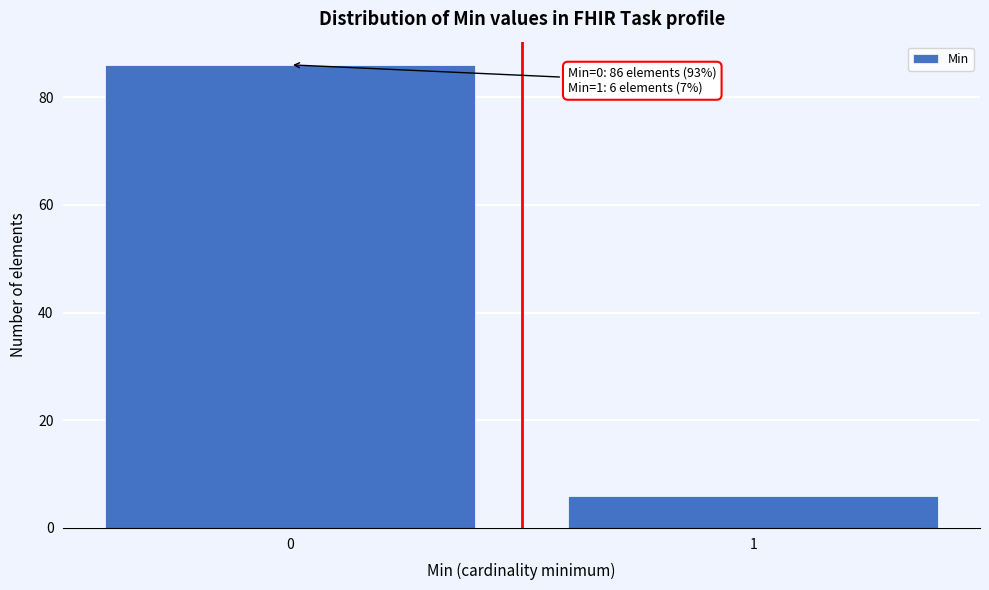

Reading left to right, list all the values displayed in this chart.

86	6